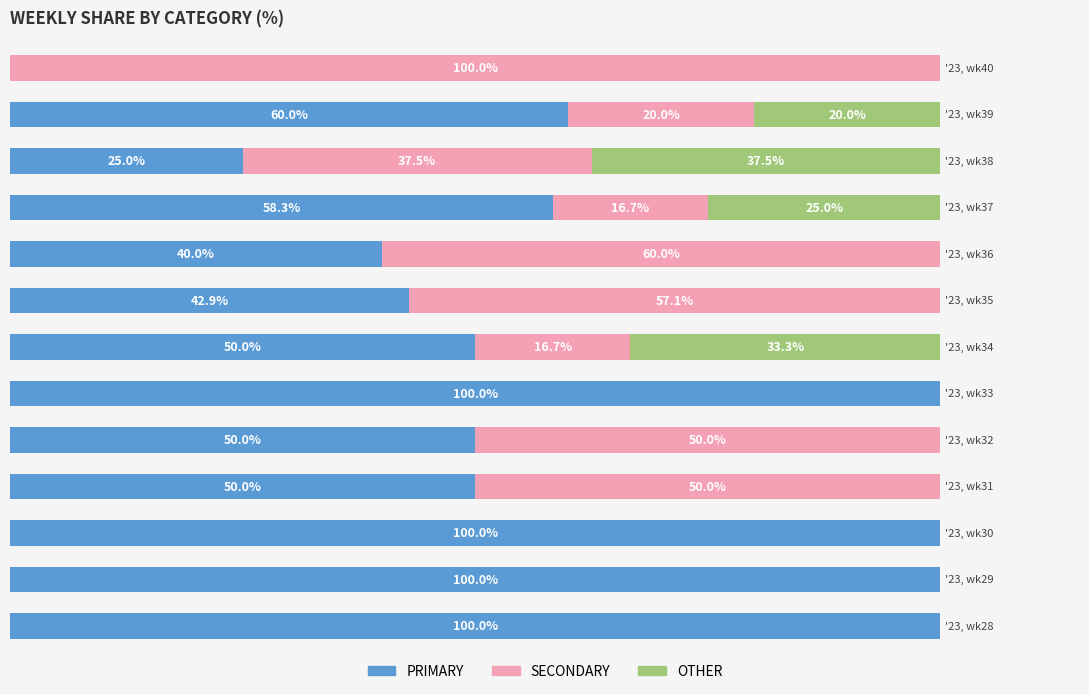

What are all the series names shown in the legend?

PRIMARY, SECONDARY, OTHER